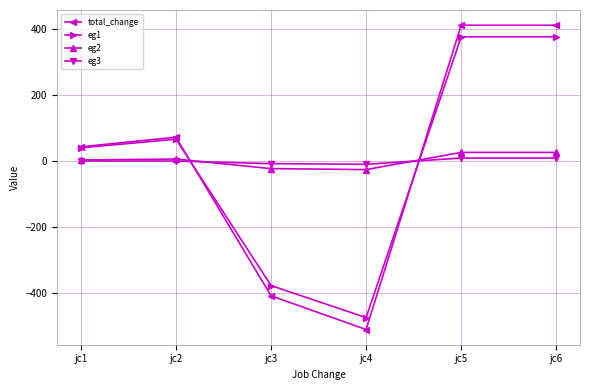

Which series has the widest spread of values?

total_change